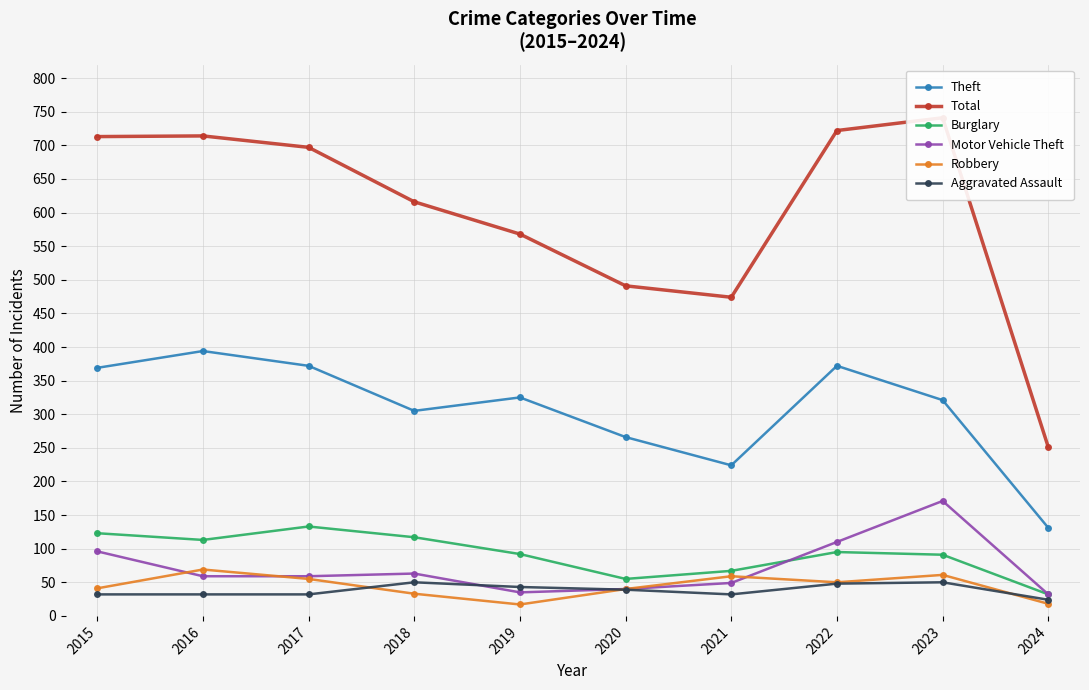

What is the difference between the maximum and minimum values in the Robbery series?

52